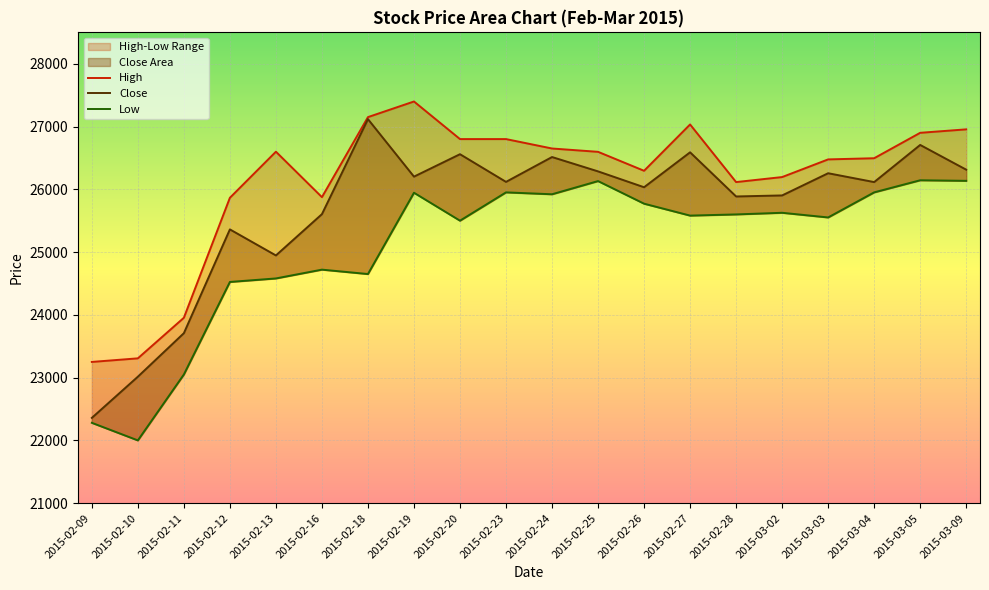

Reading left to right, transcribe all the data shown in this chart.

High: 23250.0	23307.2	23953.8	25865.1	26599.2	25875.0	27150.0	27398.9	26800.0	26800.0	26650.0	26597.0	26295.0	27032.9	26115.0	26195.0	26476.4	26495.0	26900.0	26955.0
Close: 22358.7	23014.8	23708.1	25361.3	24946.5	25604.1	27117.7	26201.8	26559.2	26118.2	26514.1	26285.5	26032.9	26589.3	25885.9	25902.5	26256.0	26115.1	26706.8	26312.8
Low: 22280.0	22000.0	23050.0	24524.0	24580.0	24720.2	24650.0	25945.2	25500.0	25951.0	25921.0	26131.0	25771.0	25581.0	25600.0	25626.0	25551.6	25951.2	26144.0	26135.0